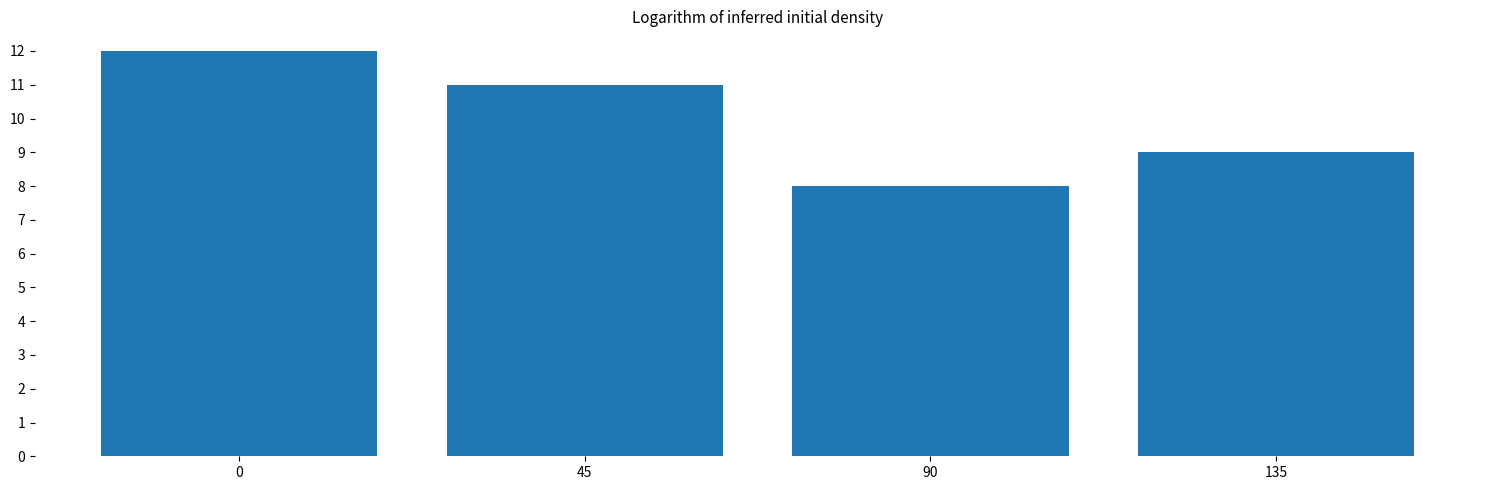

The value at 135 is 9. True or false?

True